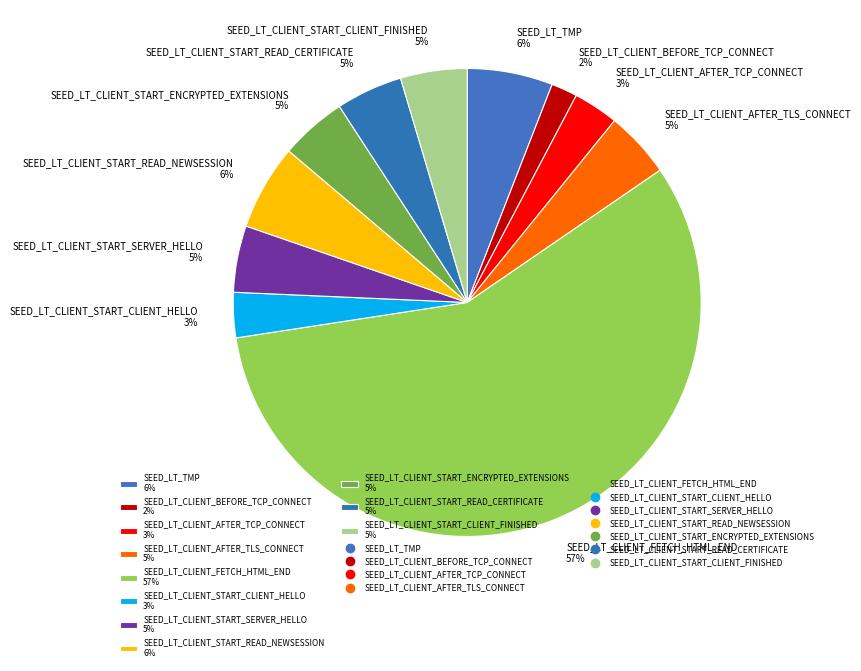

What is the majority slice?

SEED_LT_CLIENT_FETCH_HTML_END